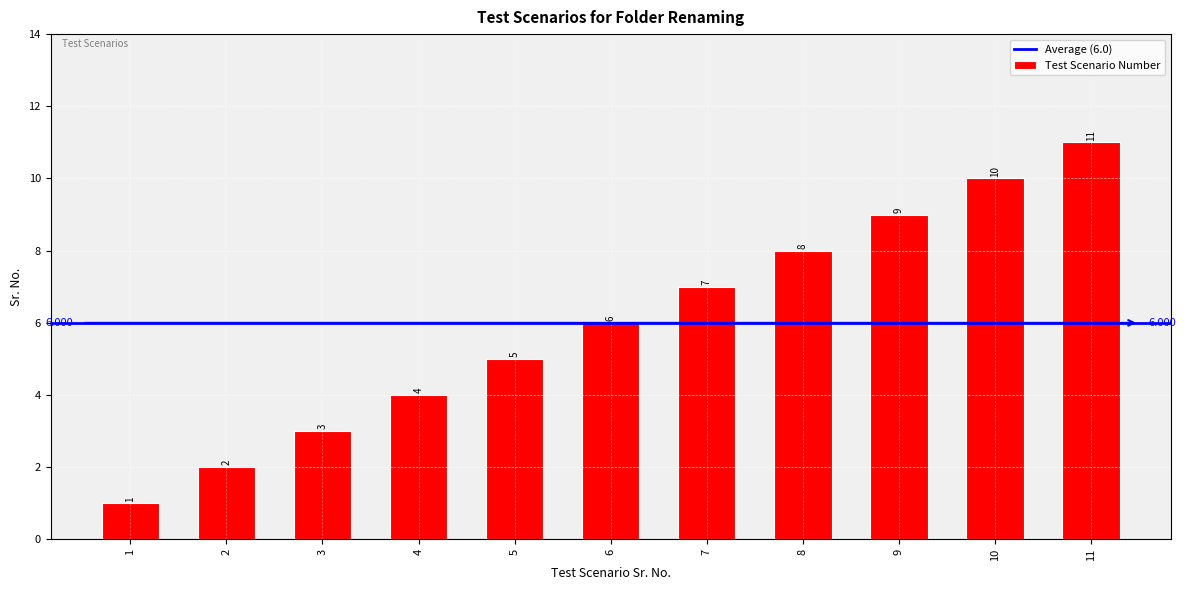

What is the maximum value shown in the chart?

11